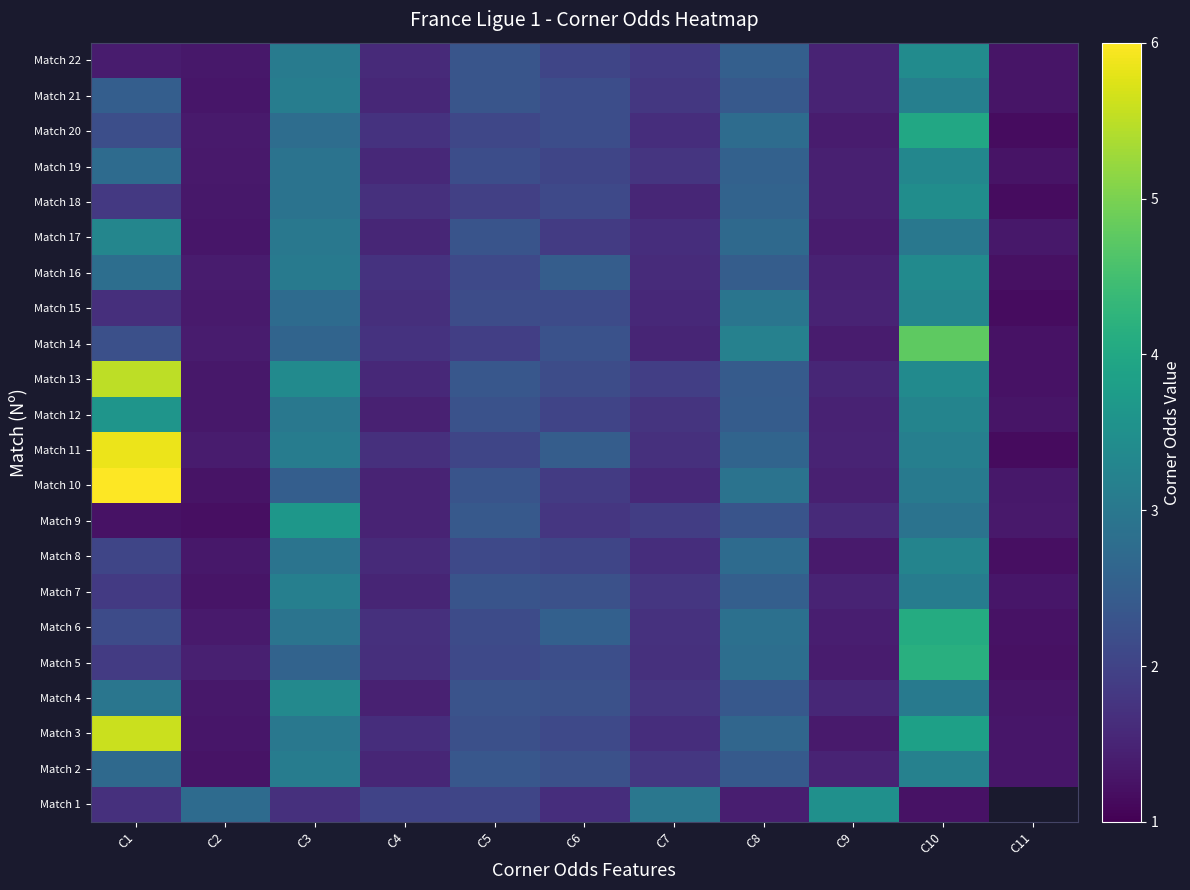

Count the number of data series in this chart.

22